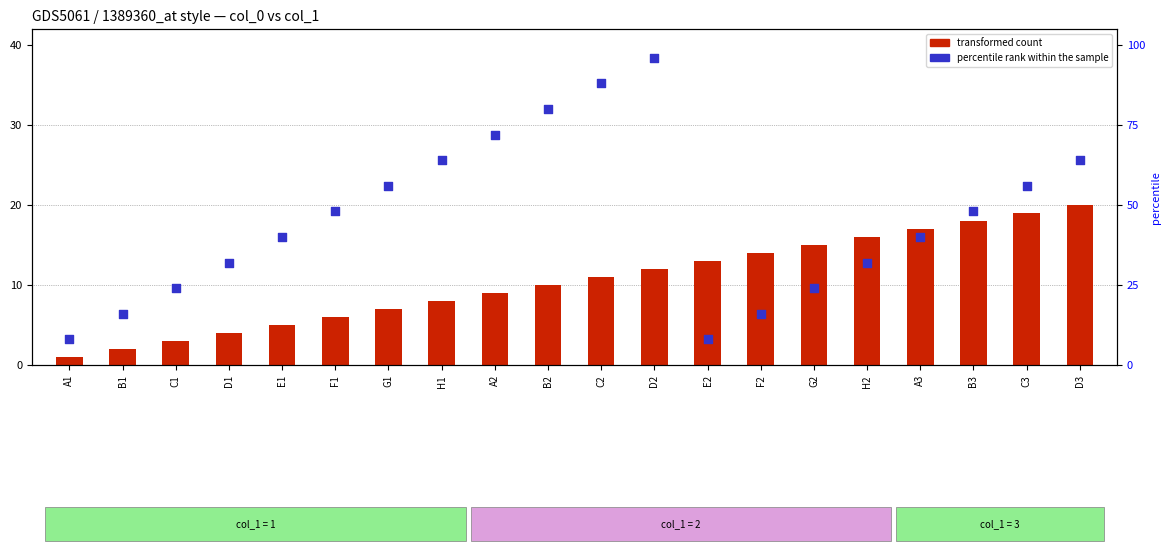

Which series contains the highest Y value?

percentile rank within the sample